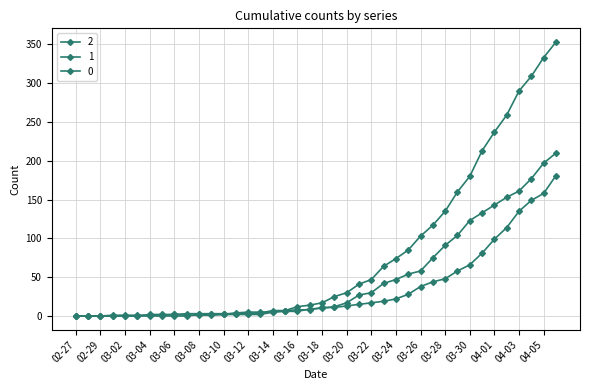

Does the chart have visible grid lines?

Yes